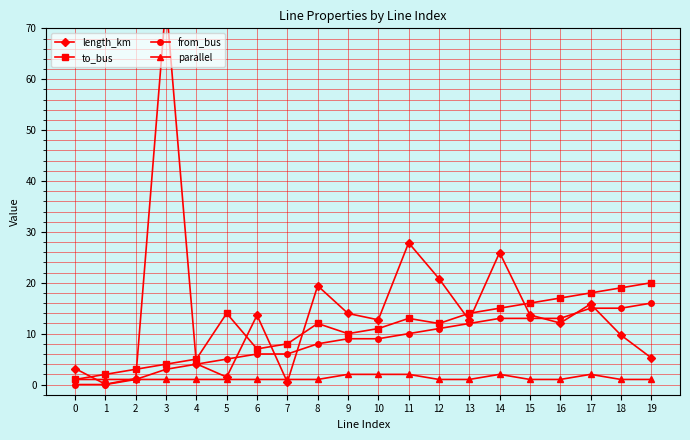

Reading left to right, list all the values displayed in this chart.

length_km: 3.1	0.1	1.2	75.2	4.1	1.5	13.6	0.5	19.4	14.0	12.7	27.9	20.8	12.6	25.9	13.7	12.1	15.8	9.7	5.3
to_bus: 1.0	2.0	3.0	4.0	5.0	14.0	7.0	8.0	12.0	10.0	11.0	13.0	12.0	14.0	15.0	16.0	17.0	18.0	19.0	20.0
from_bus: 0.0	0.0	1.0	3.0	4.0	5.0	6.0	6.0	8.0	9.0	9.0	10.0	11.0	12.0	13.0	13.0	13.0	15.0	15.0	16.0
parallel: 1.0	1.0	1.0	1.0	1.0	1.0	1.0	1.0	1.0	2.0	2.0	2.0	1.0	1.0	2.0	1.0	1.0	2.0	1.0	1.0